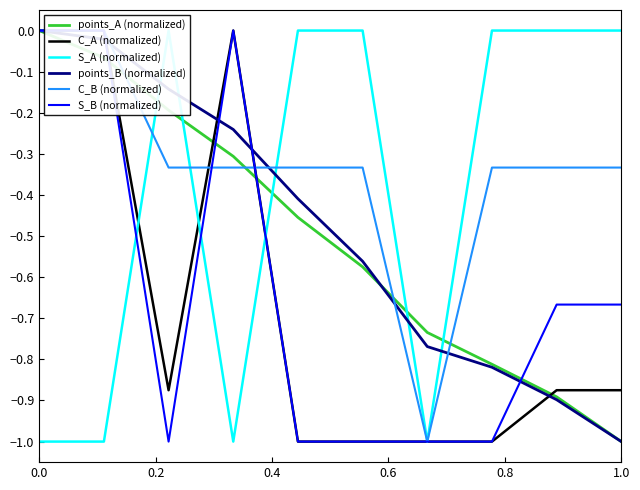

What is the sum of all S_A (normalized) values?

-4.0